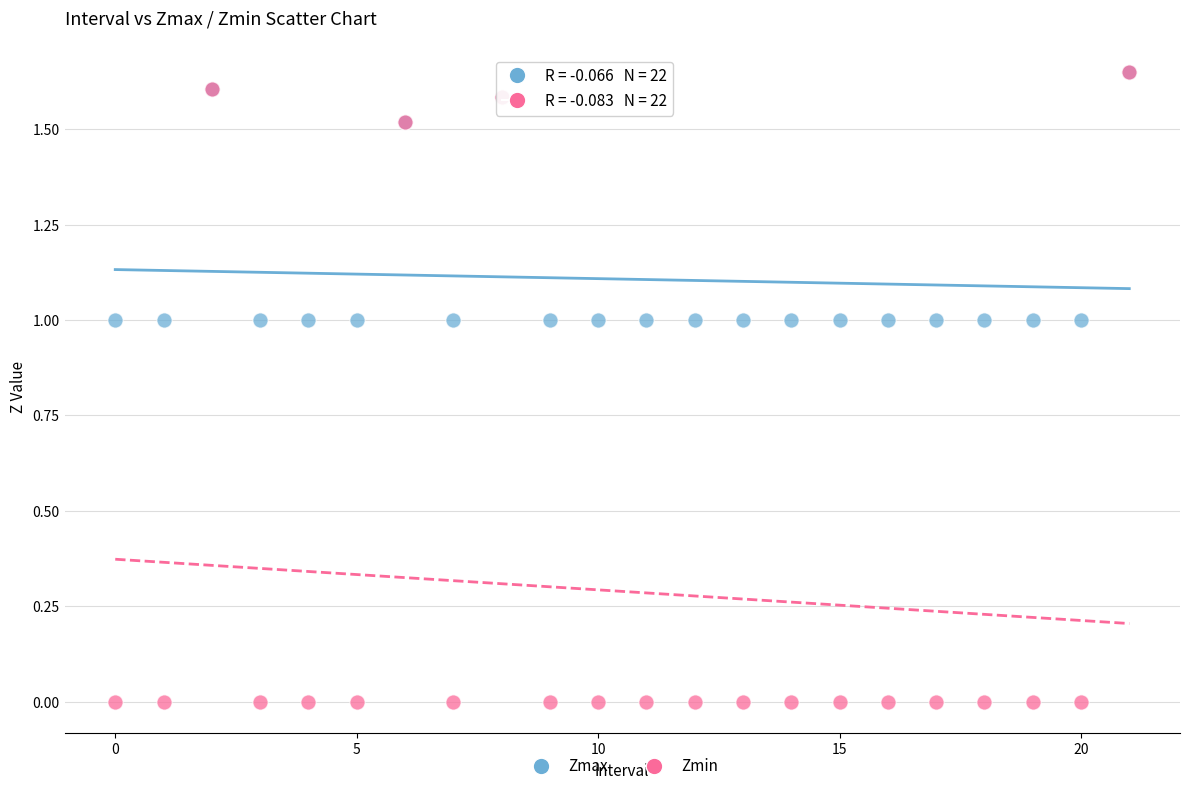

Which series has the widest spread of Y values?

Zmin